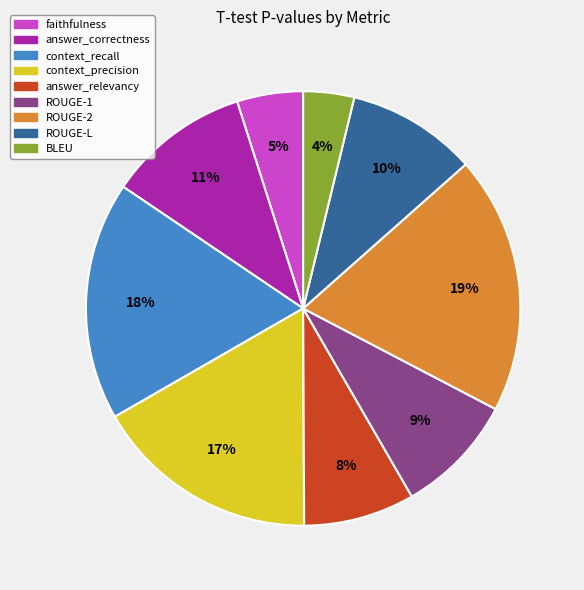

What is the smallest slice in the pie chart?

BLEU